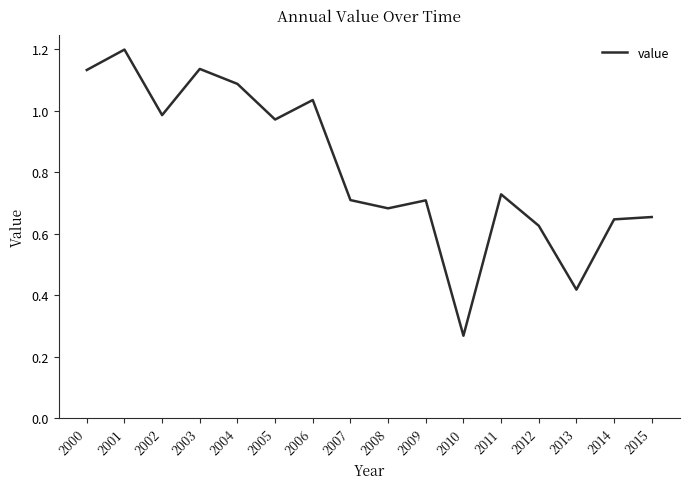

Between 2012 and 2005, which is larger?

2005